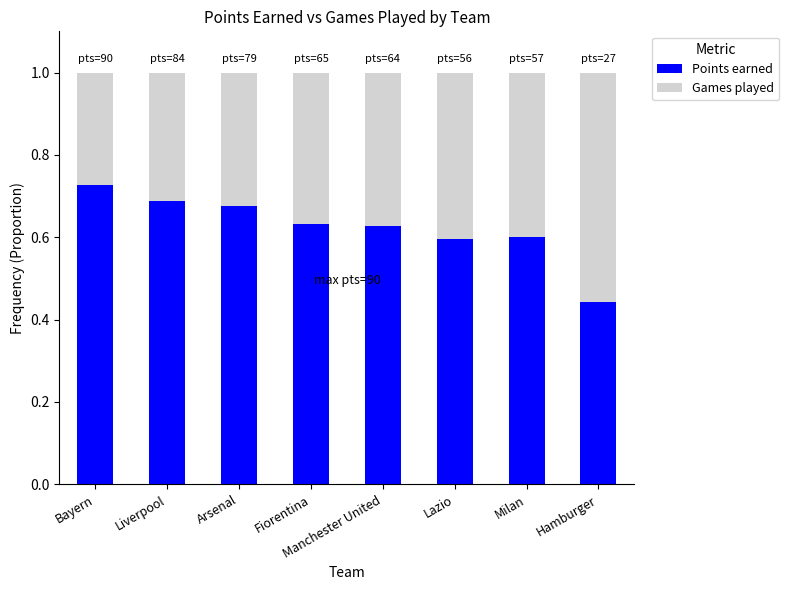

What is the sum of the Points earned values at Fiorentina and Bayern?

1.4